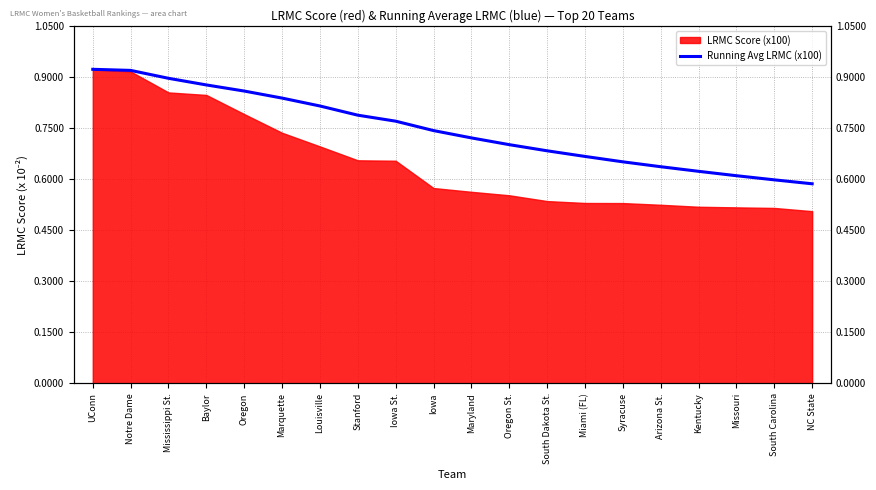

What is the label of the 5th point from the right?

Arizona St.